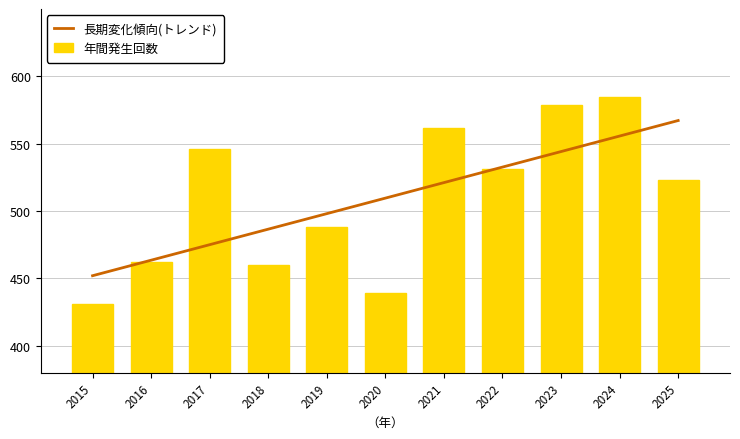

List the series in order of their peak value, lowest first.

長期変化傾向(トレンド), 年間発生回数